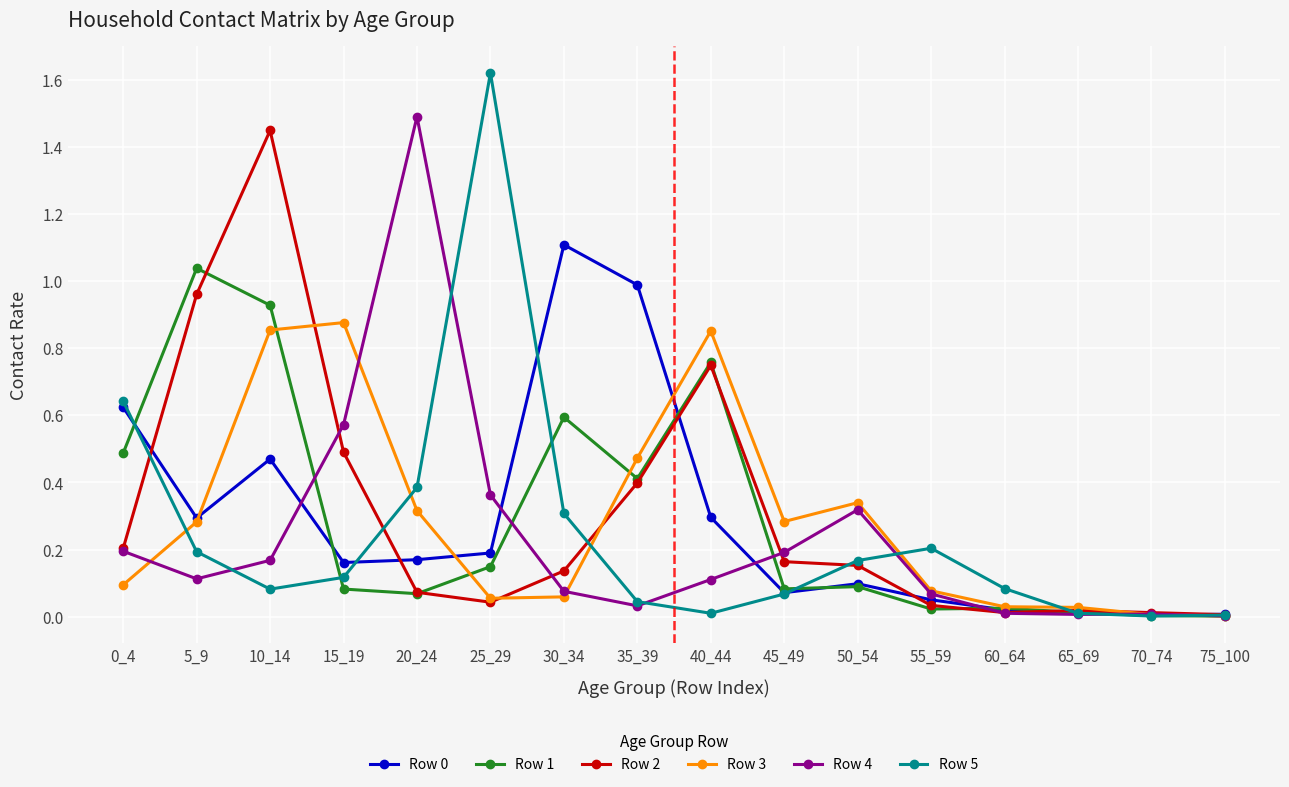

At which category does Row 2 reach its first local peak?

10_14